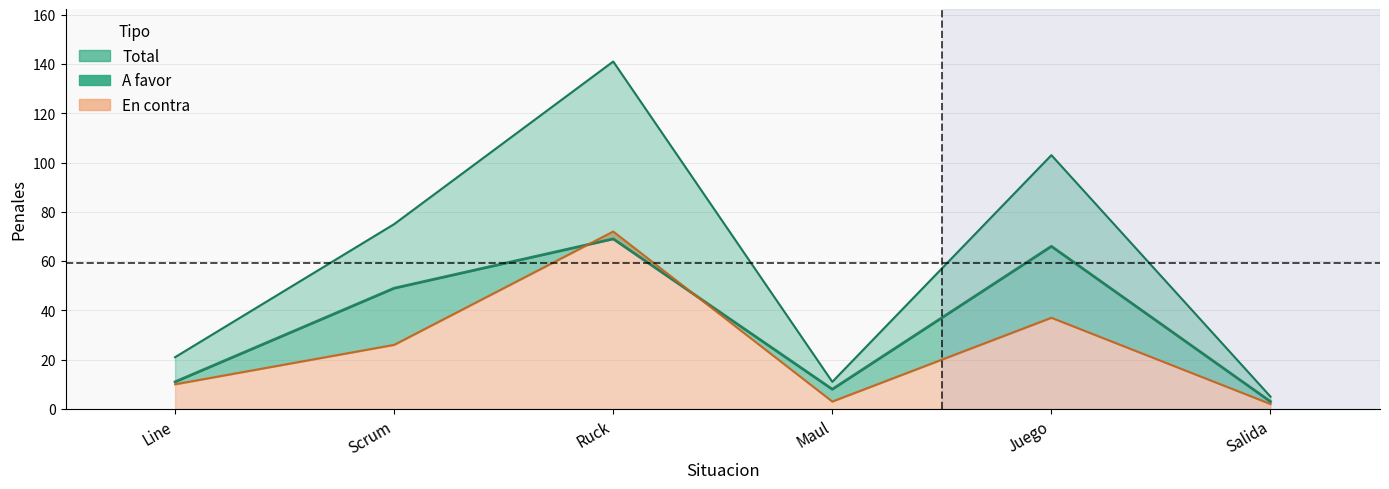

Reading left to right, transcribe all the data shown in this chart.

A favor: 11	49	69	8	66	3
En contra: 10	26	72	3	37	2
Total: 21	75	141	11	103	5